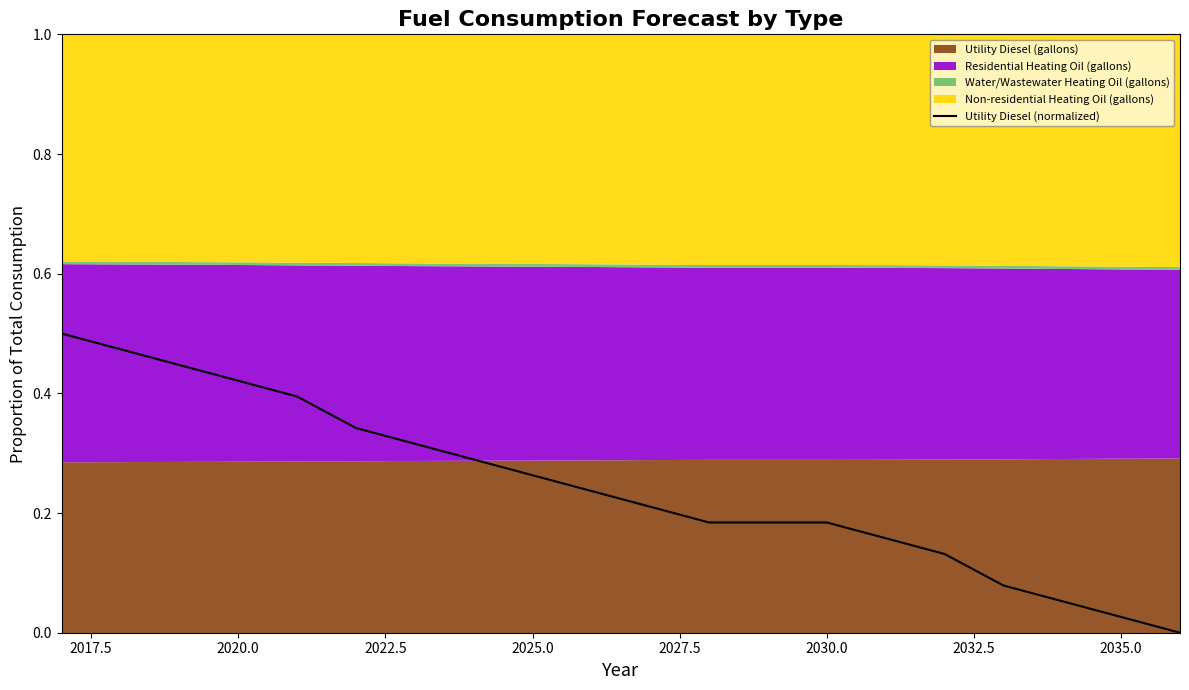

Is it true that Utility Diesel (normalized) equals 0.4 at 2025.0?

False